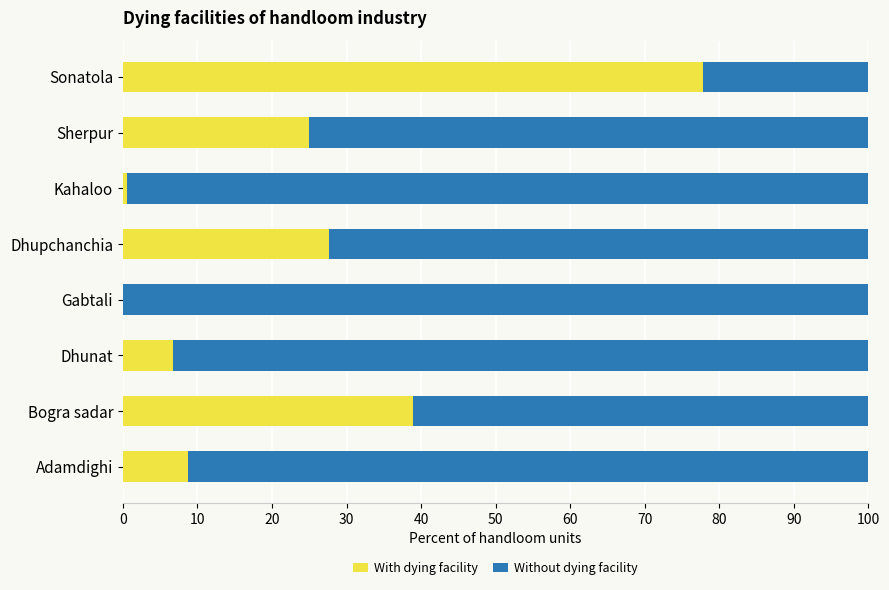

At which label does With dying facility reach its peak?

Sonatola